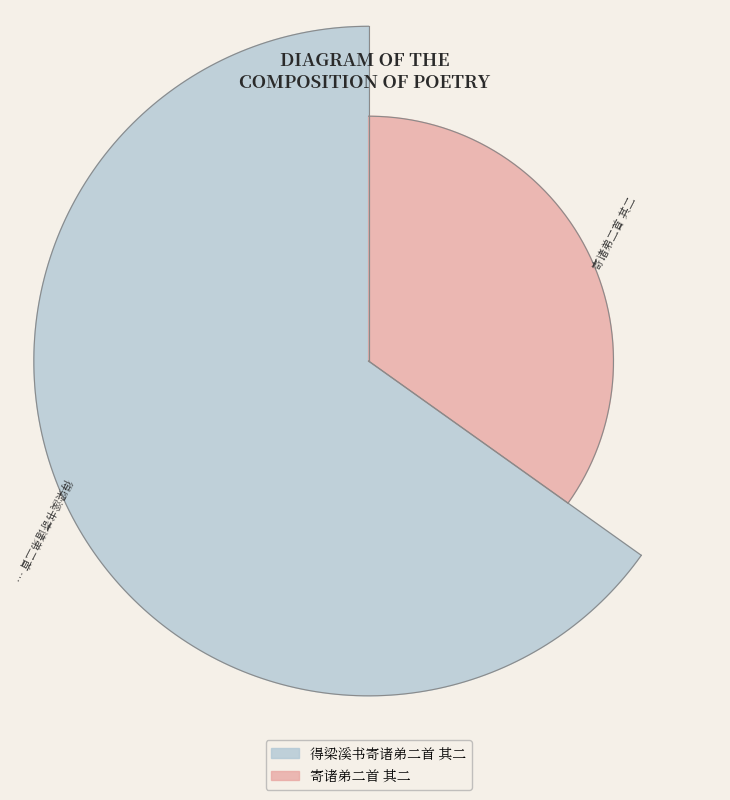

To the nearest percent, what is the difference between the 寄诸弟二首 其二 and 得梁溪书寄诸弟二首 其二 slice percentages?

30%